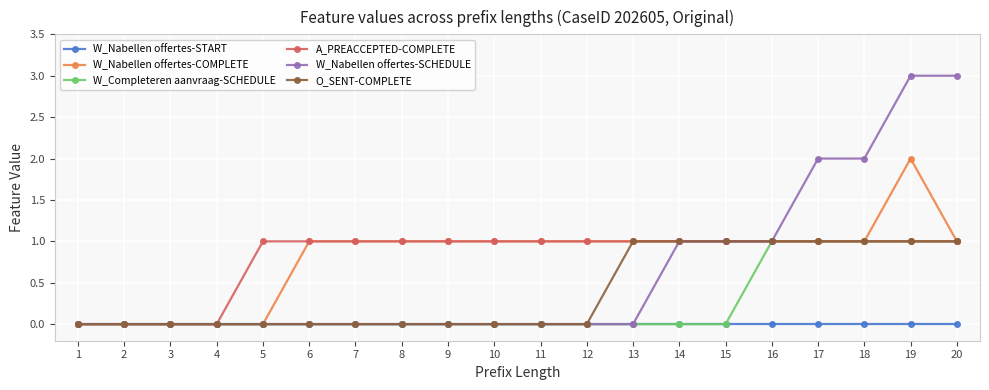

What is the greatest value displayed?

3